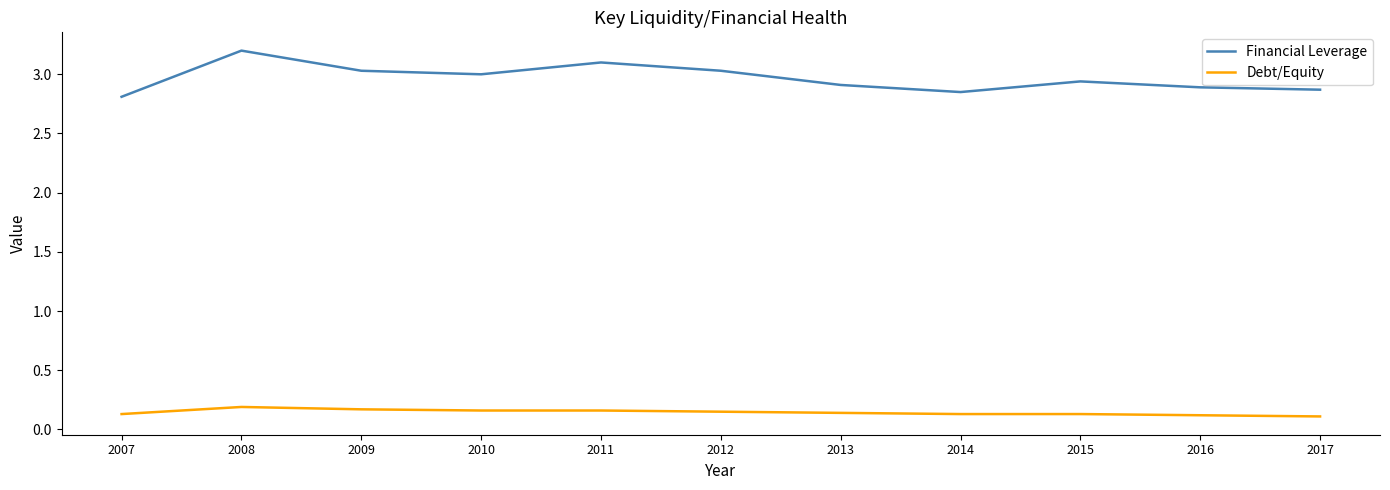

Count the Debt/Equity values in the range 0 to 1.

11